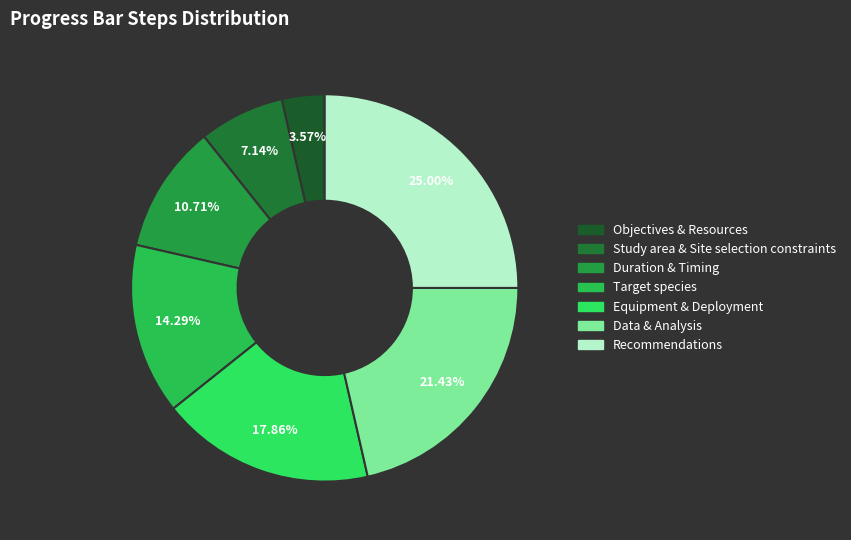

True or false: Target species accounts for 23% of the total.

False